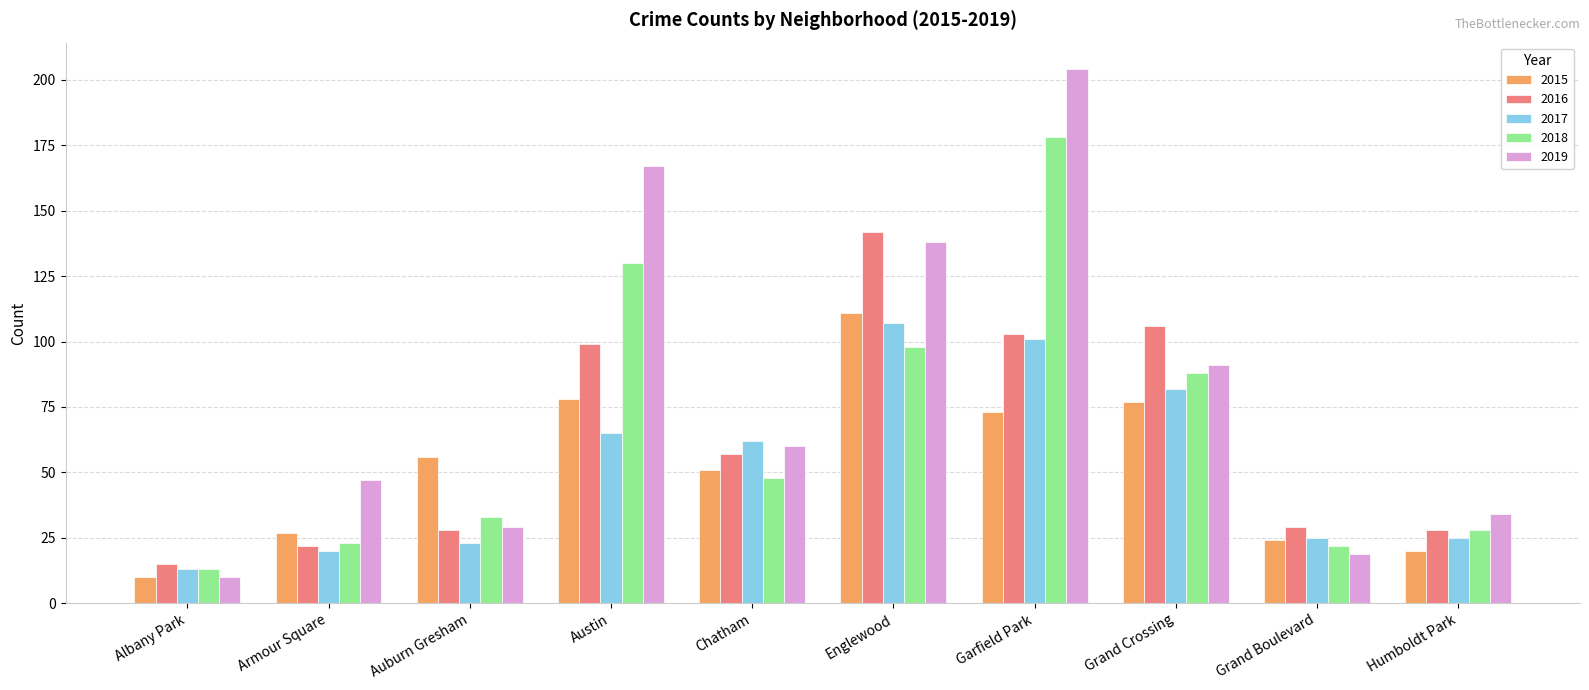

The value of 2017 at Austin is 65. True or false?

True